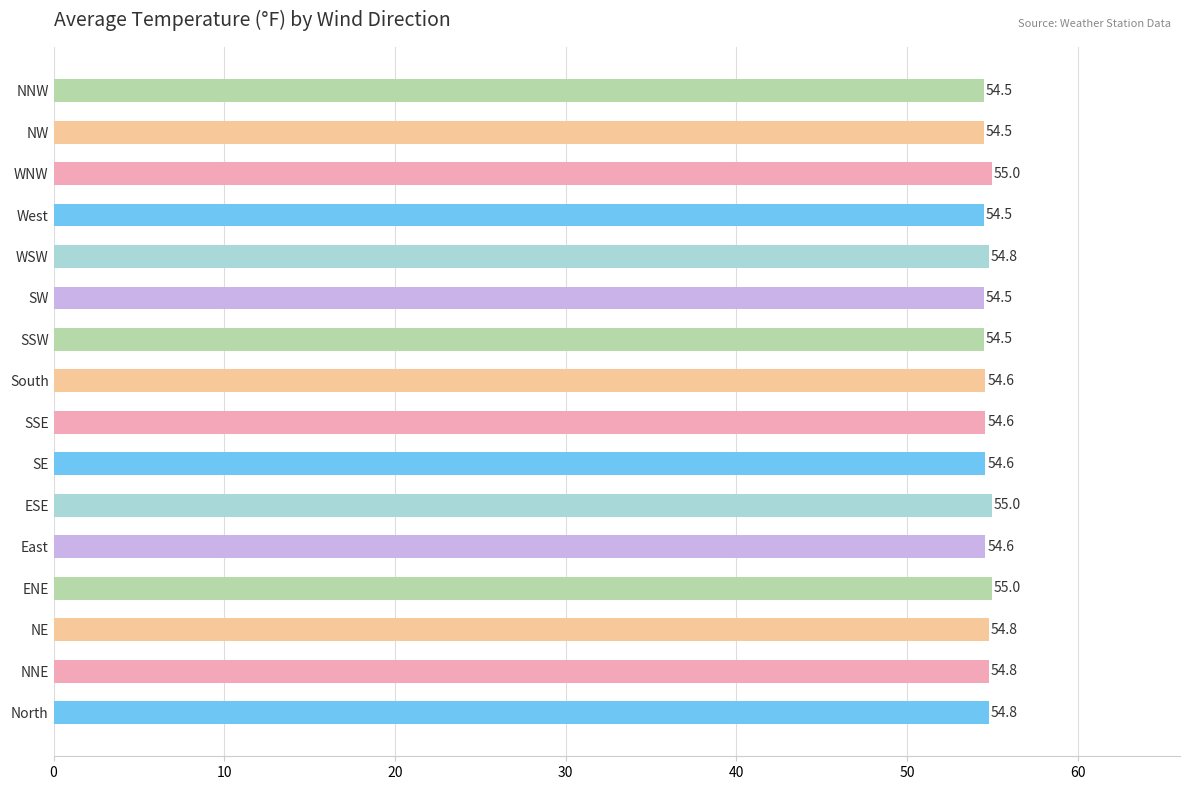

Does the chart contain stacked bars?

No